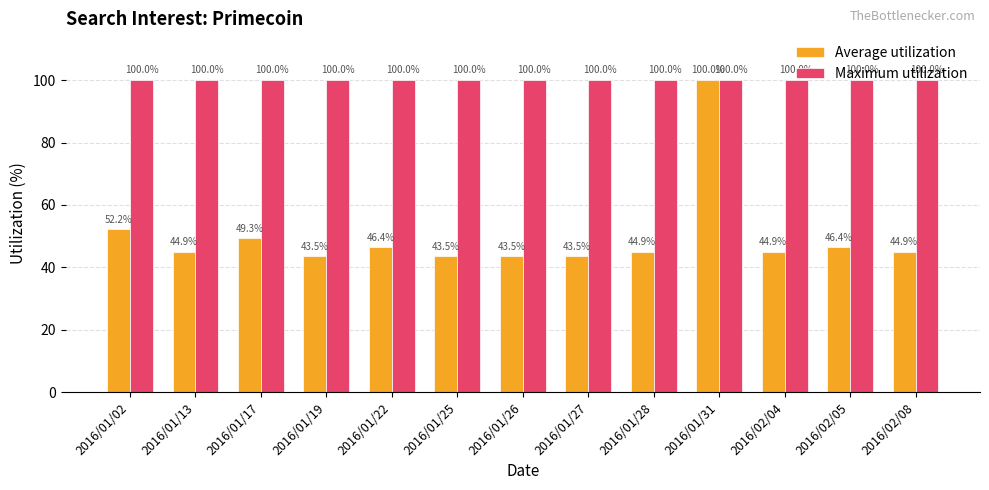

What is the difference between the Average utilization values at 2016/01/31 and 2016/02/04?

55.1